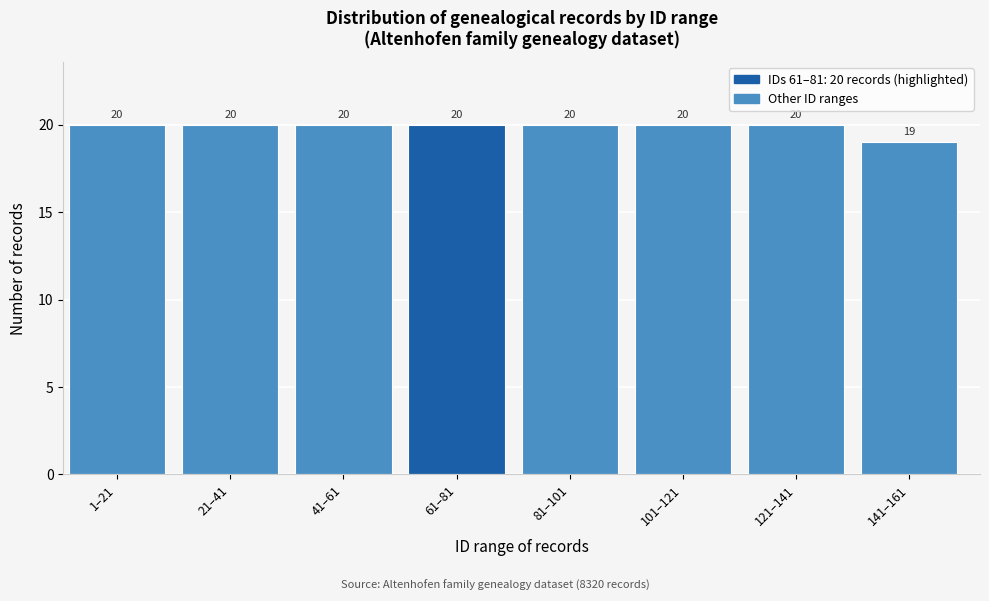

Reading right to left, what are all the values shown in this chart?

19	20	20	20	20	20	20	20